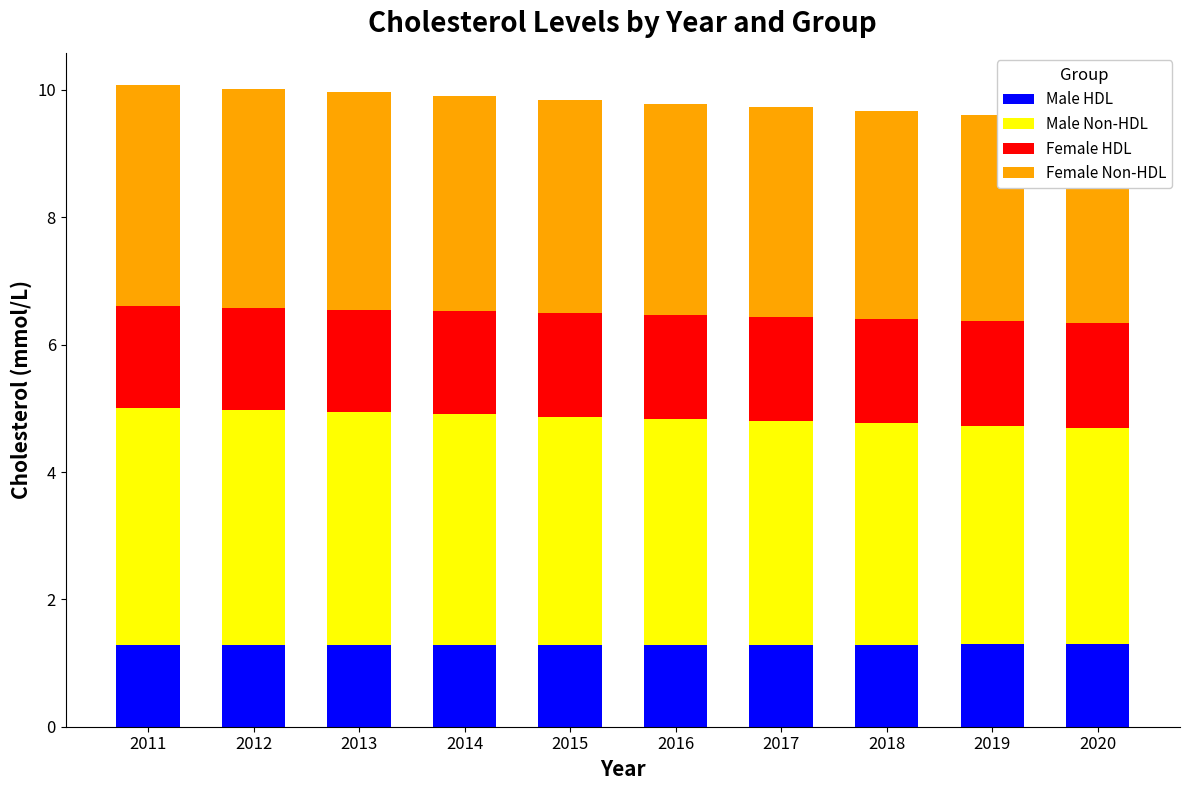

What are all the series names shown in the legend?

Male HDL, Male Non-HDL, Female HDL, Female Non-HDL